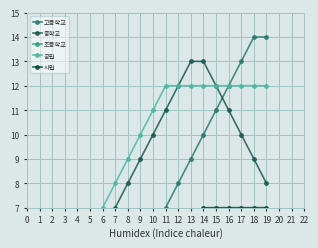

What is the value of the 중학교 point at the 17th from the left?

11